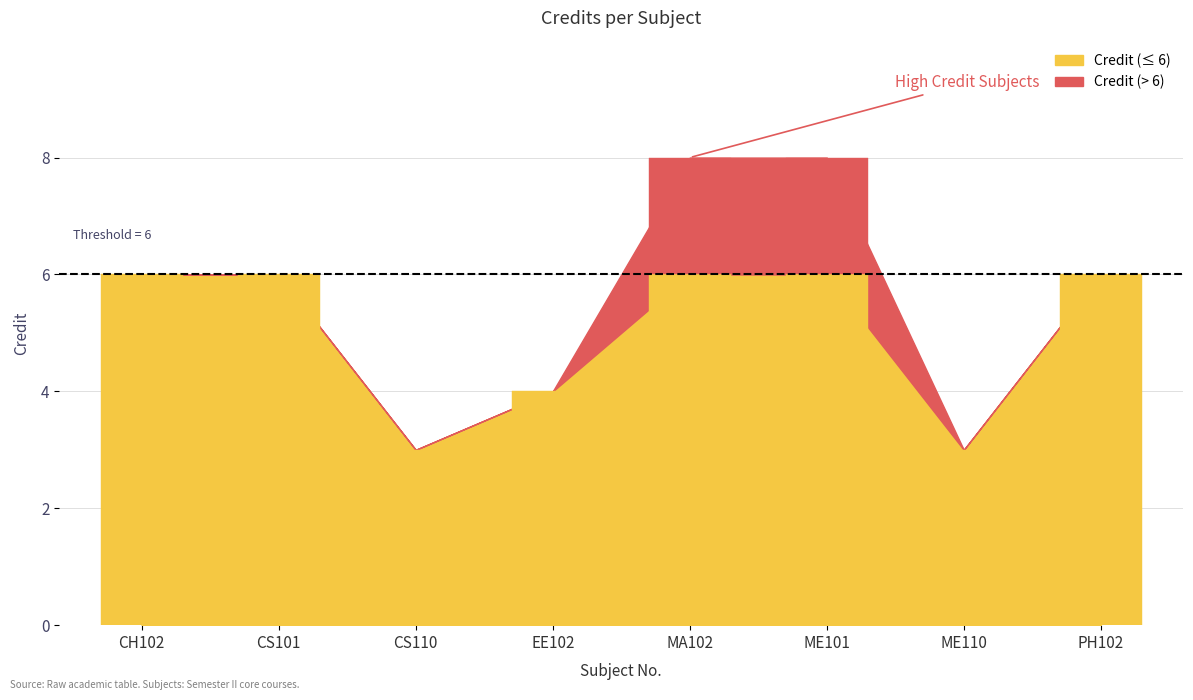

What is the average value?

6